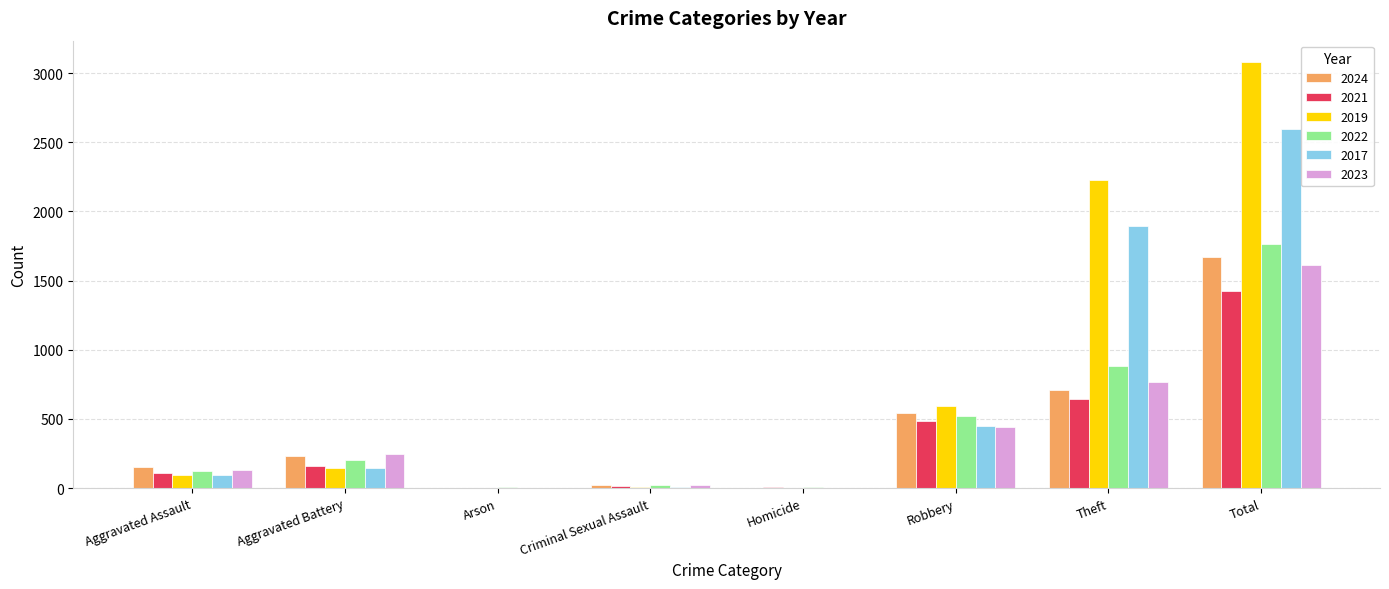

How many series are shown in this chart?

6